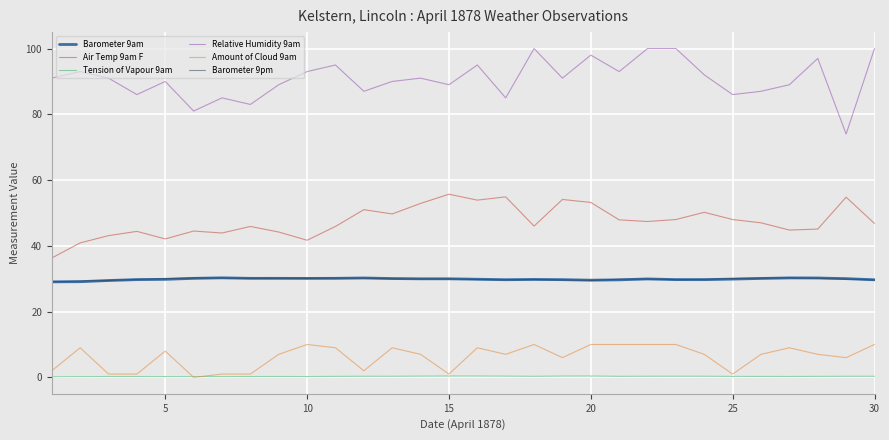

What is the maximum value shown in the chart?

100.0